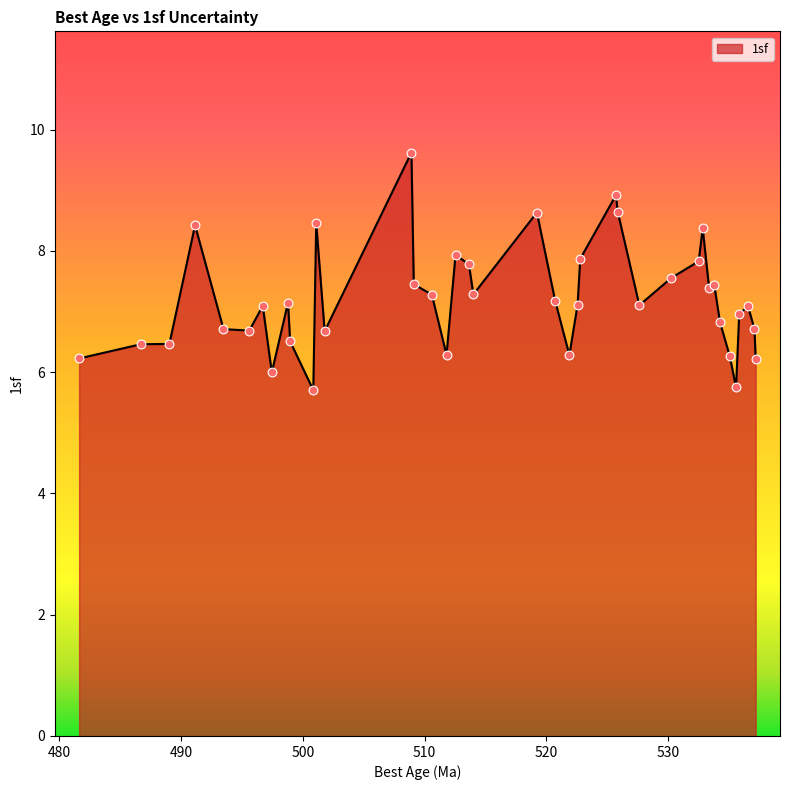

What is the maximum value shown in the chart?

9.6